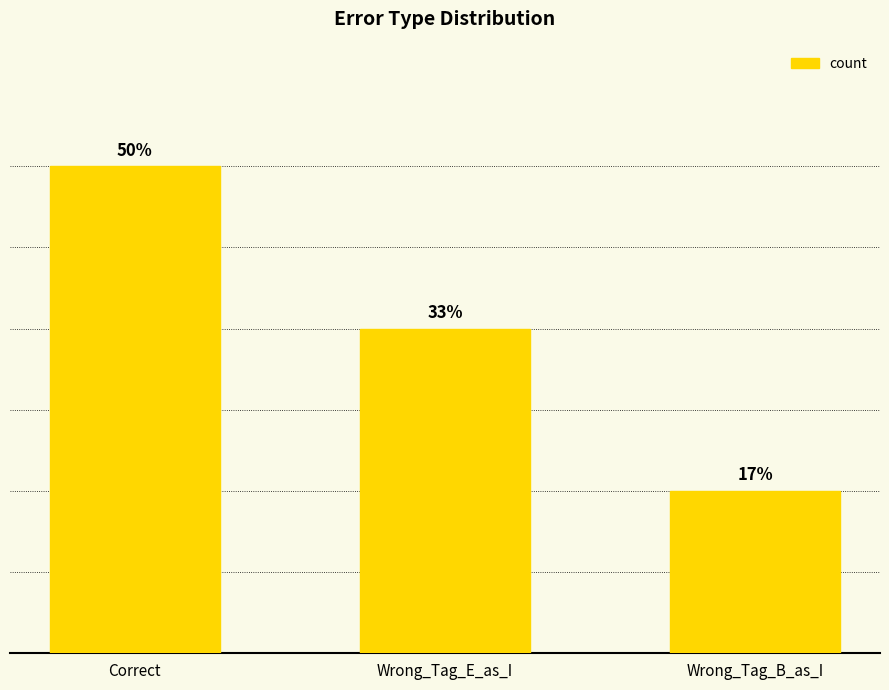

Are the bars horizontal?

No